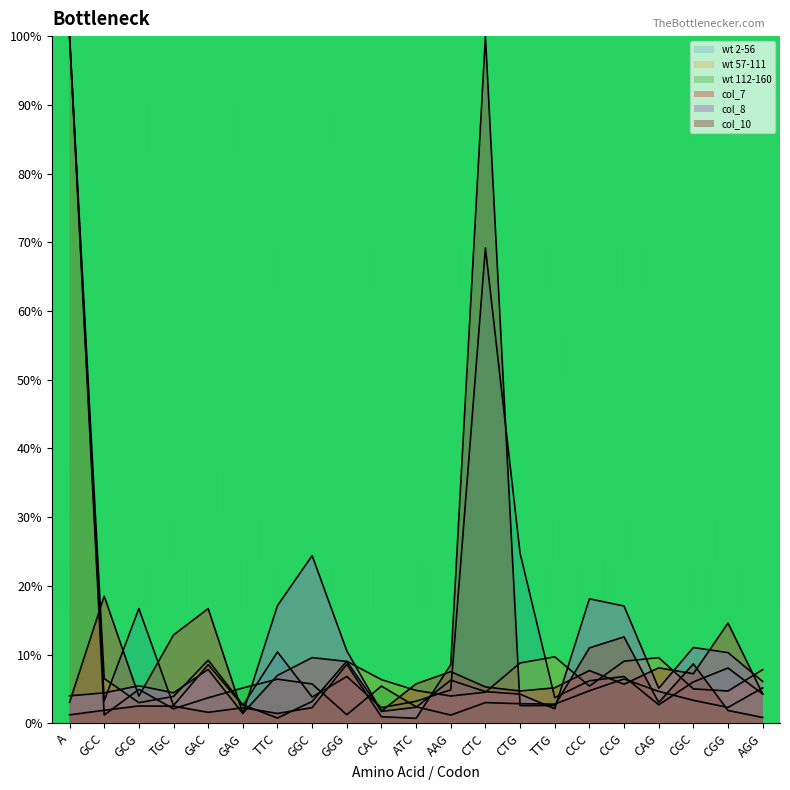

What is the label of the 9th point from the left?

GGG